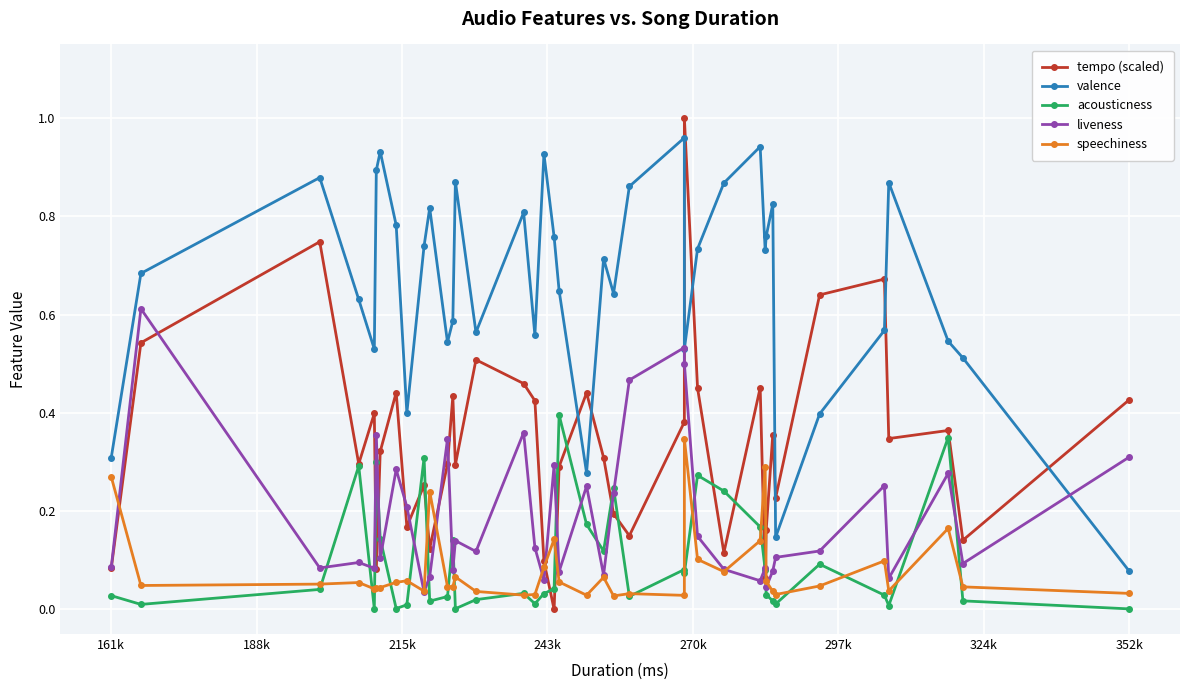

True or false: acousticness and valence intersect in this chart.

False